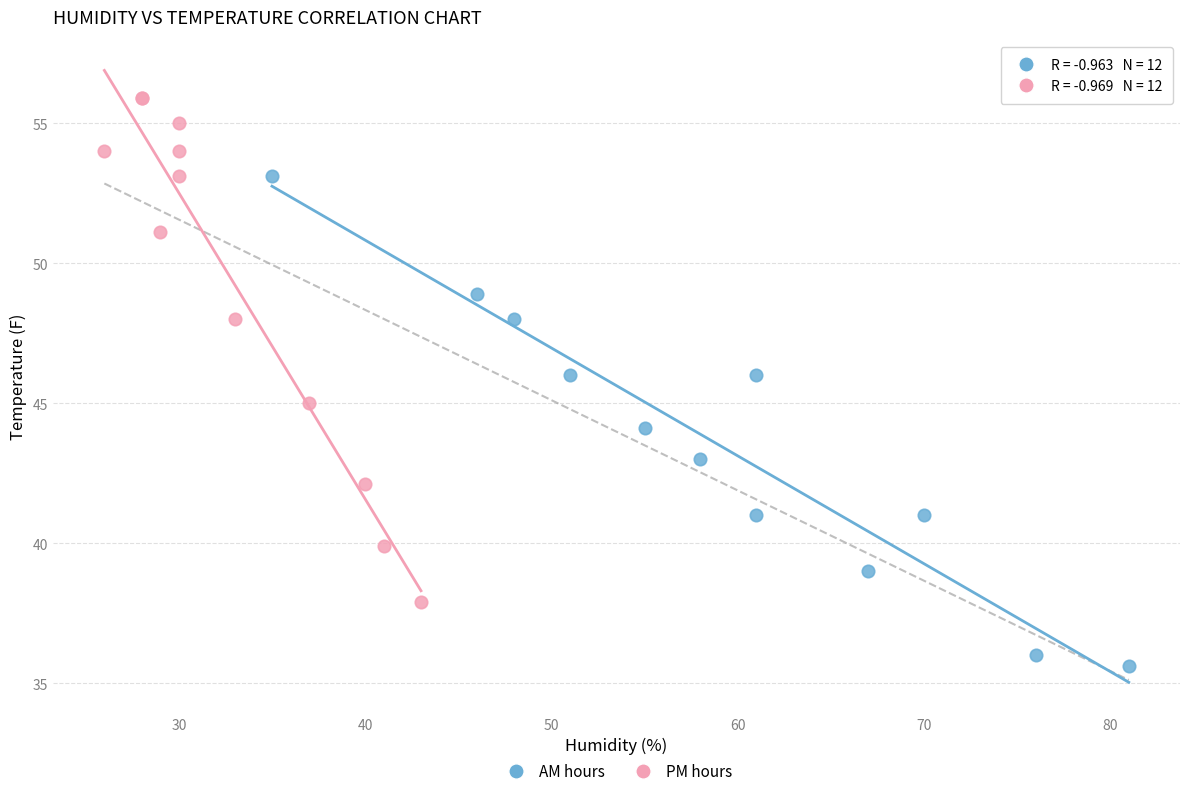

Which series reaches the minimum Y coordinate?

AM hours